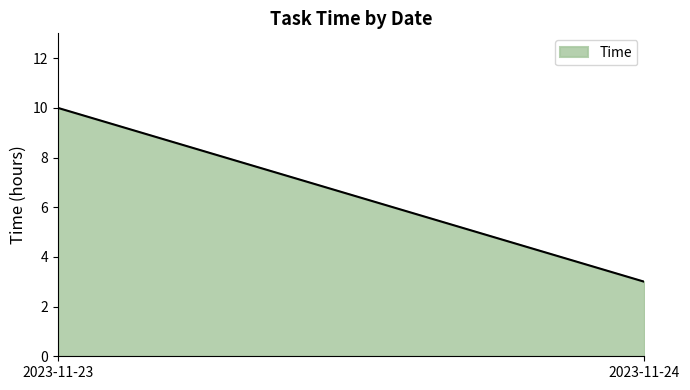

What is the ratio of the value at 2023-11-24 to the value at 2023-11-23?

0.3